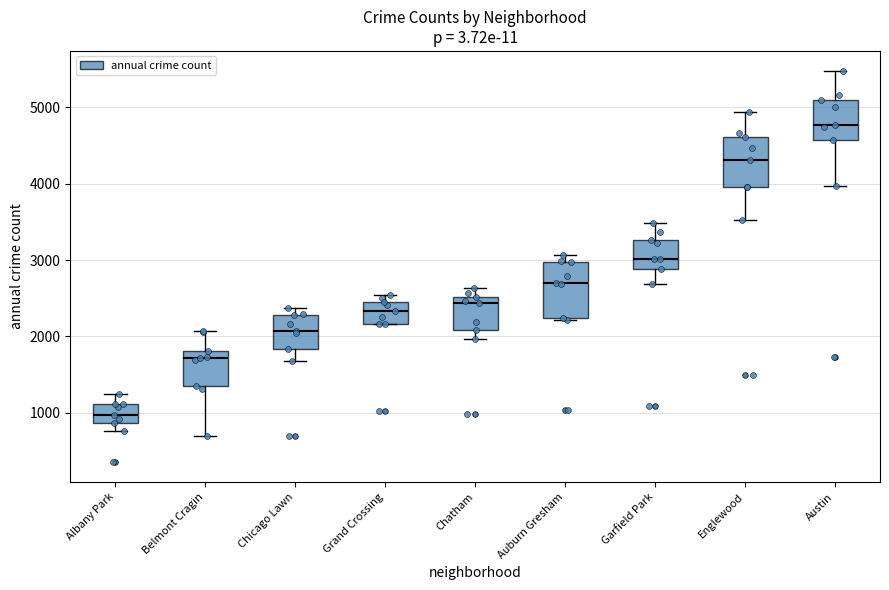

Reading left to right, transcribe this box plot: for each box, give where its median line is, the range the box spans, and where its two whiskers end, as read against the y-axis. The values are not printed on the chart, so give them approximately, as read against the axis.

Albany Park: median 1000, box 900 to 1100, whiskers 800 to 1300
Belmont Cragin: median 1700, box 1400 to 1800, whiskers 700 to 2100
Chicago Lawn: median 2100, box 1800 to 2300, whiskers 1700 to 2400
Grand Crossing: median 2300, box 2200 to 2500, whiskers 2200 to 2500 (just above the box's upper edge)
Chatham: median 2400, box 2100 to 2500, whiskers 2000 to 2600
Auburn Gresham: median 2700, box 2200 to 3000, whiskers 2200 to 3100
Garfield Park: median 3000, box 2900 to 3300, whiskers 2700 to 3500
Englewood: median 4300, box 4000 to 4600, whiskers 3500 to 4900
Austin: median 4800, box 4600 to 5100, whiskers 4000 to 5500